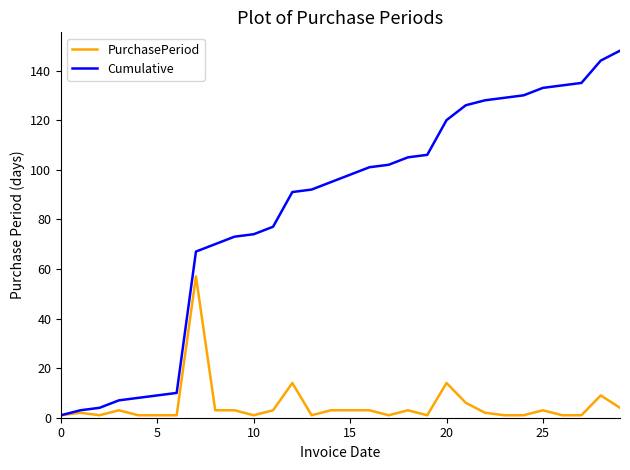

Which series has the largest range (max minus min)?

Cumulative